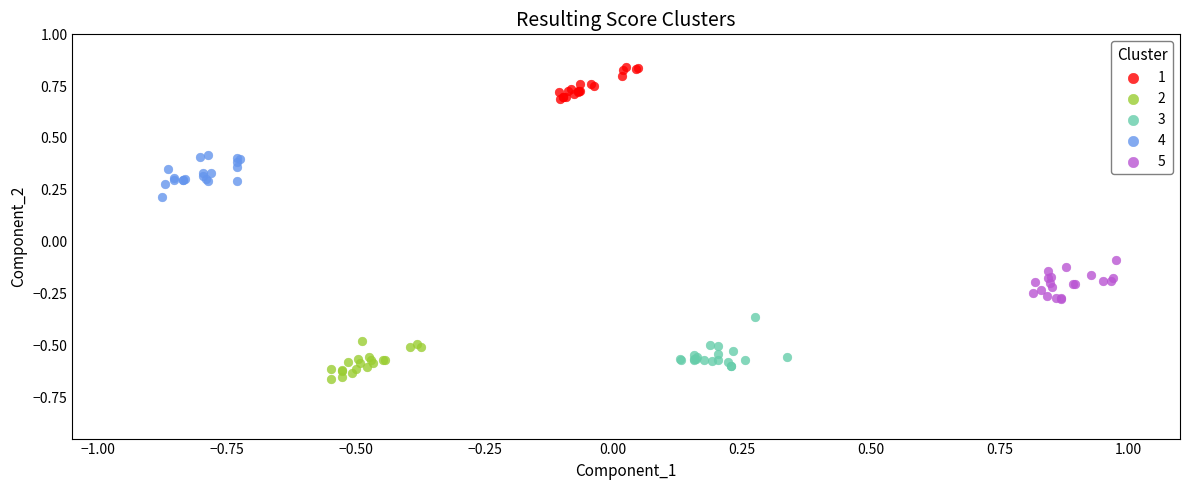

Which series reaches the maximum Y coordinate?

1